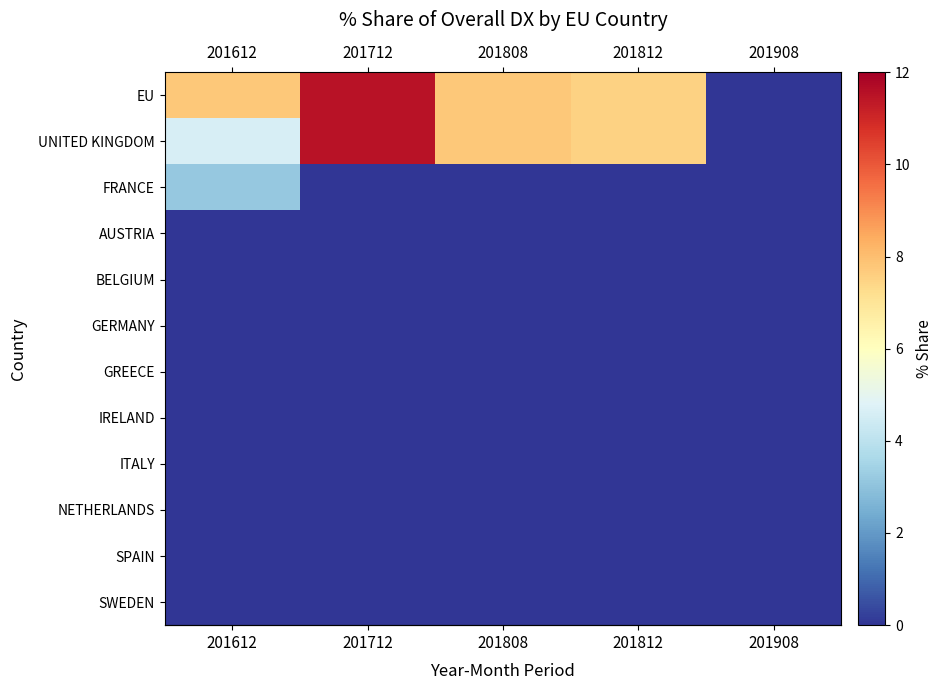

Which label corresponds to the largest value in the chart?

201712